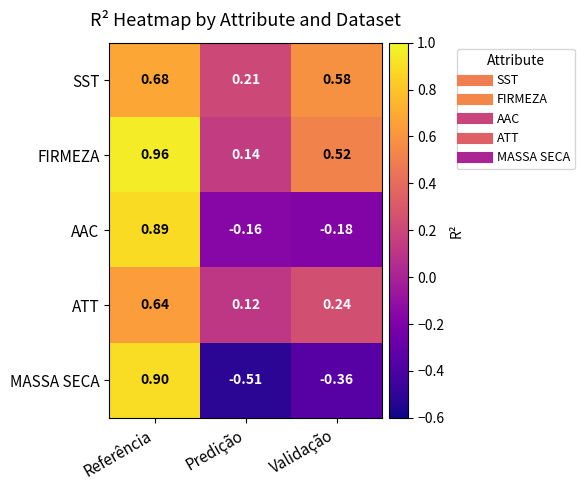

Which label corresponds to the smallest value in the chart?

Predição